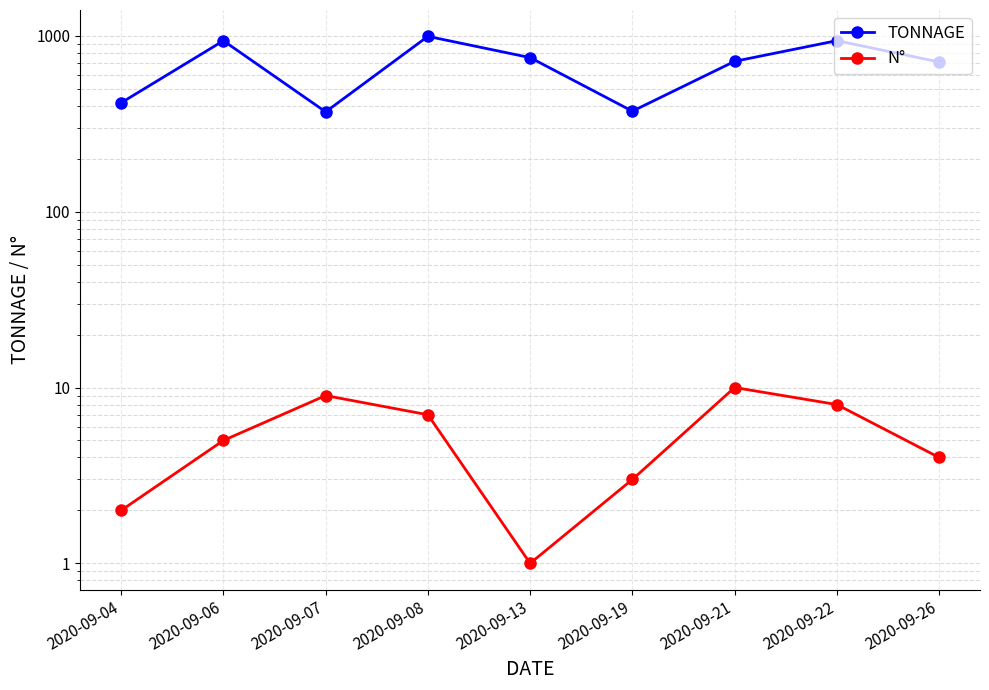

How many lines are shown in the chart?

2